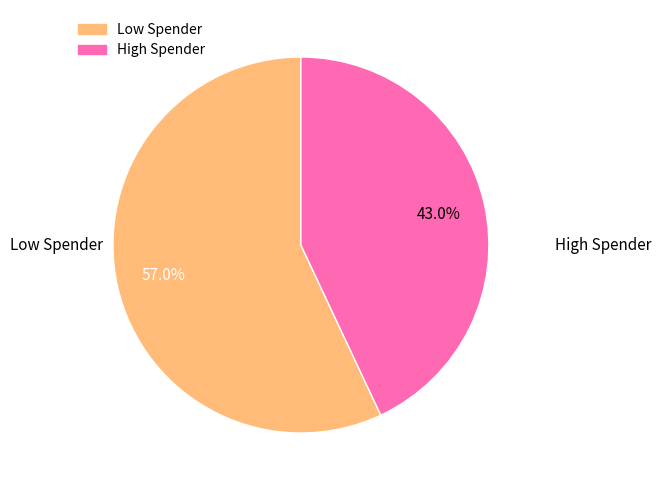

Does any single category account for the majority?

Yes